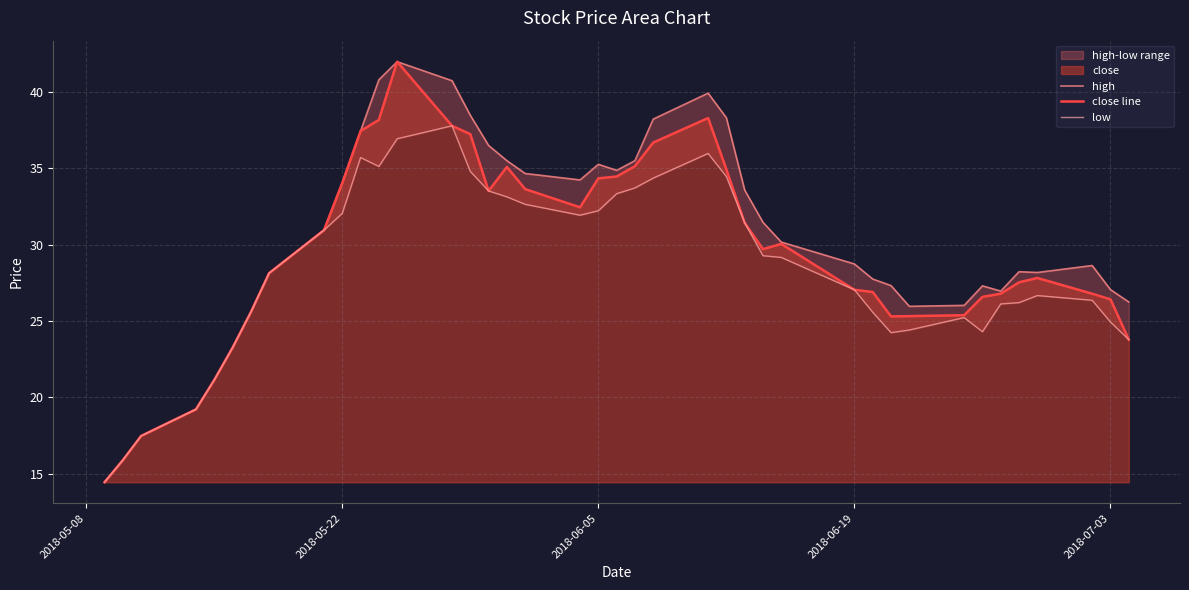

What is the sum of all close line values?

1178.1